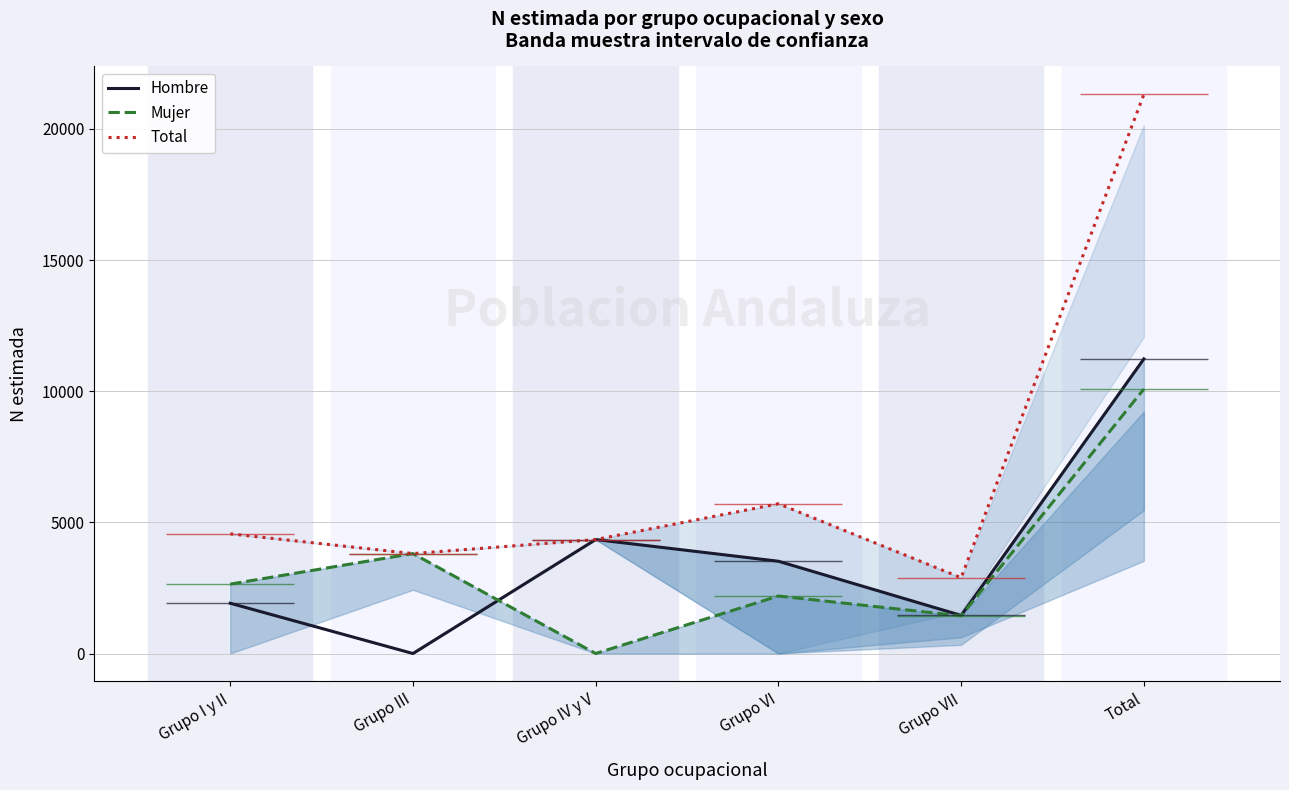

Rank the series at Grupo VII from highest to lowest value.

Total, Hombre, Mujer